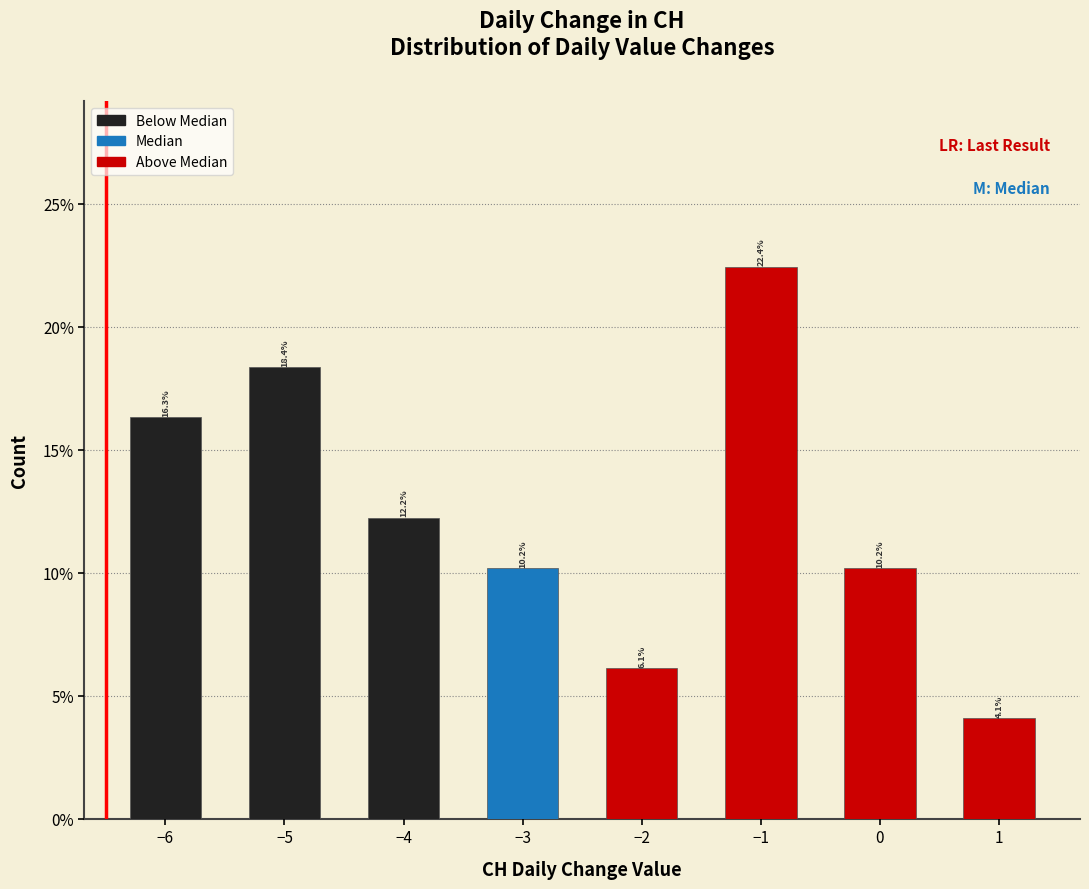

Reading left to right, list all the values displayed in this chart.

16.3	18.4	12.2	10.2	6.1	22.4	10.2	4.1